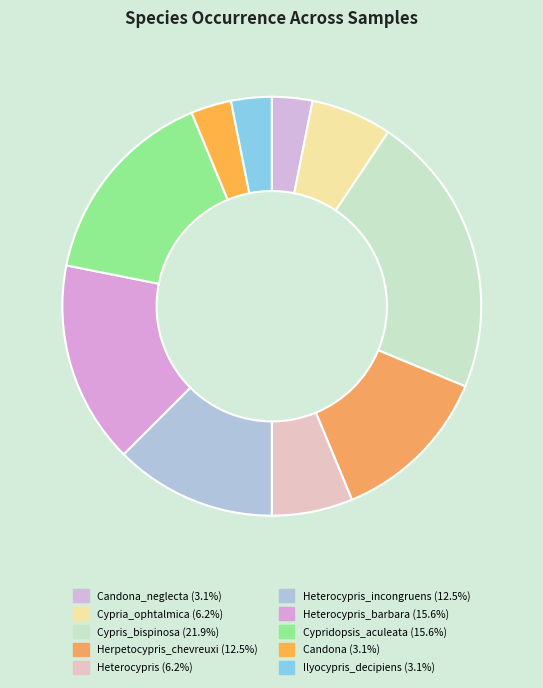

To the nearest percent, what is the difference between the largest and smallest slice percentages?

19%